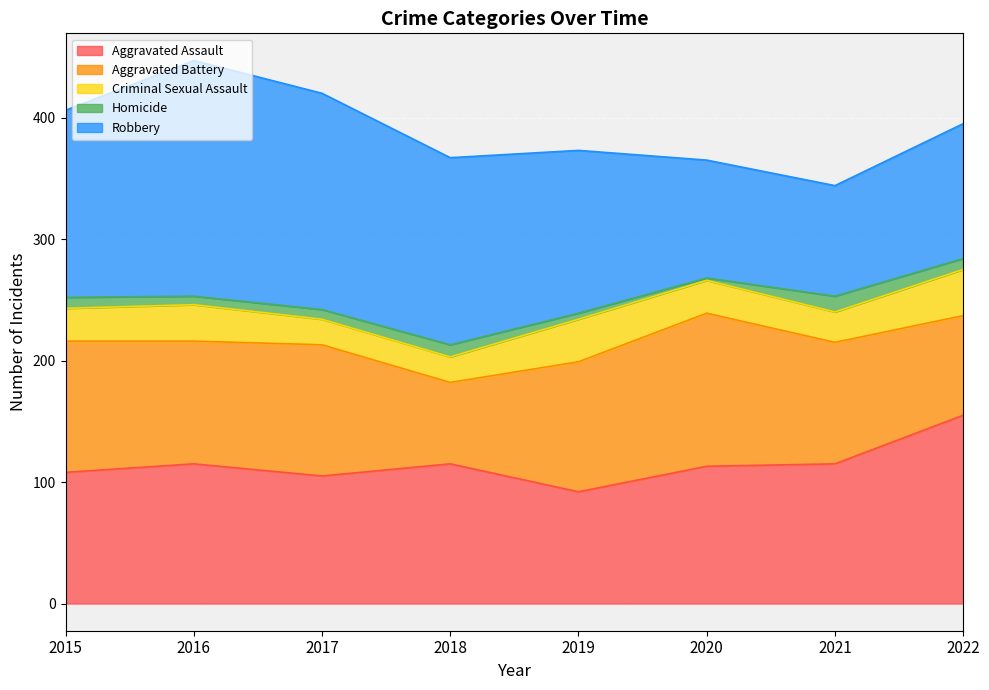

What is the lowest value of the Aggravated Assault series?

92